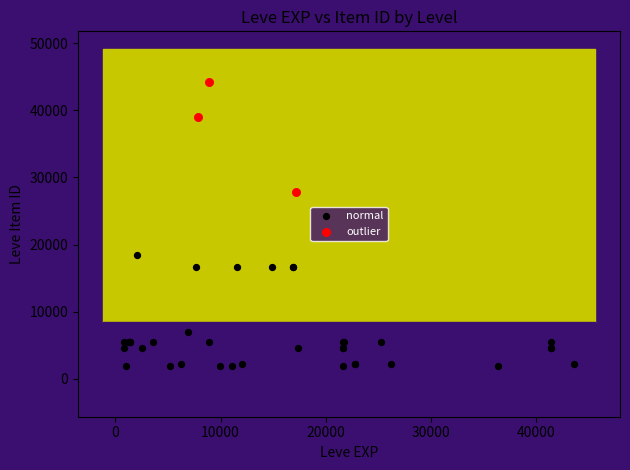

Which series has the largest Y range (max minus min)?

normal